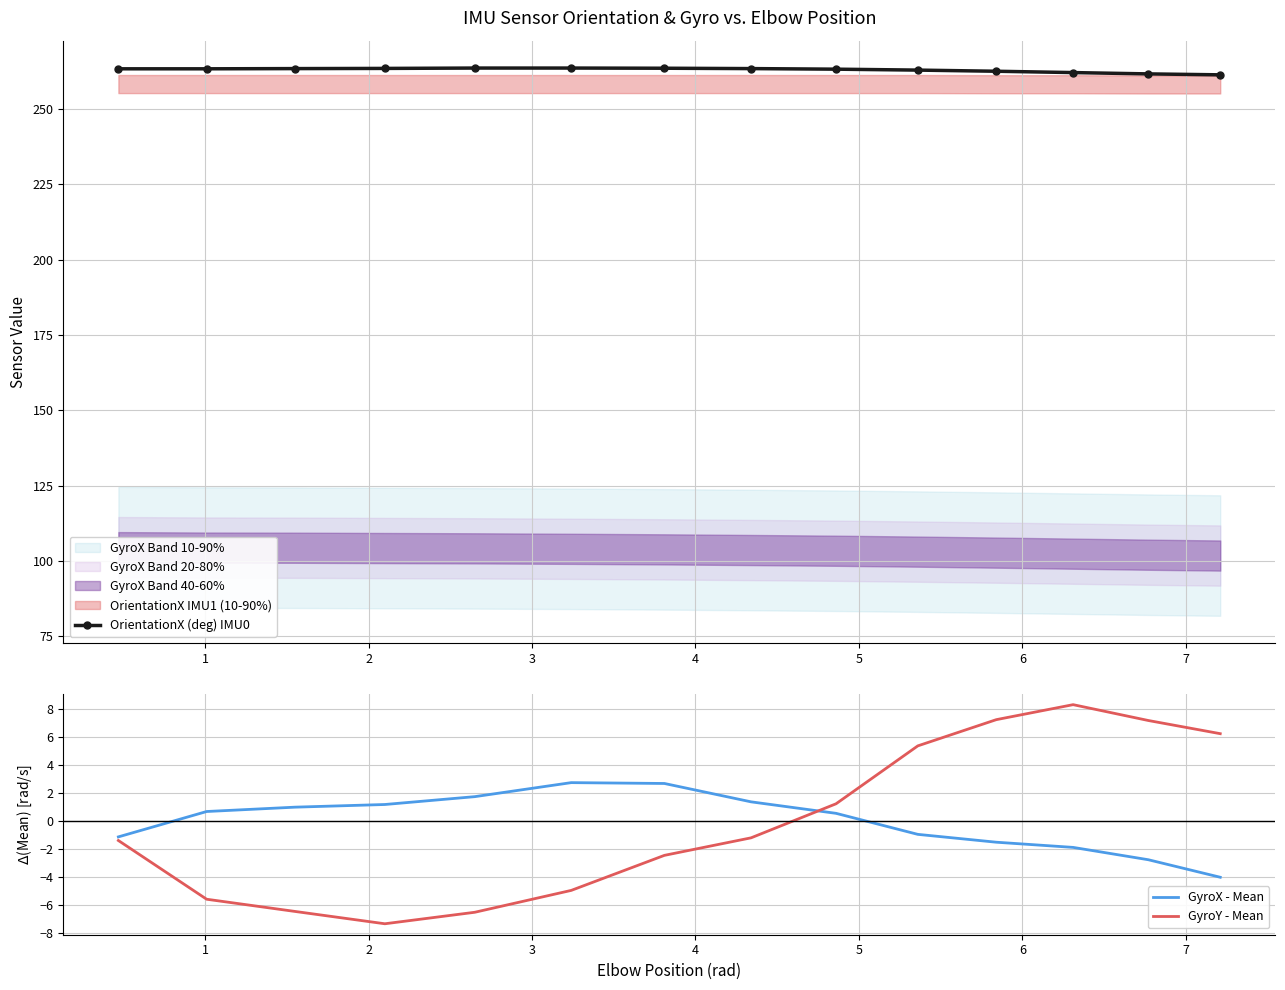

How many data points does each series have?

14